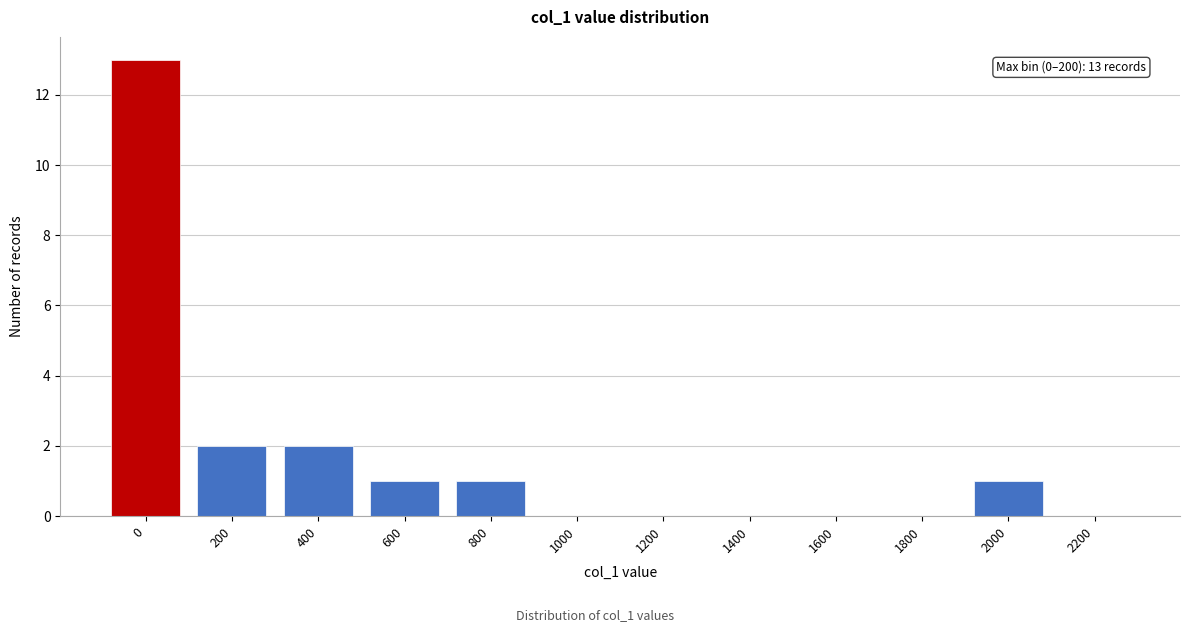

Reading right to left, list all the values displayed in this chart.

2200=0	2000=1	1800=0	1600=0	1400=0	1200=0	1000=0	800=1	600=1	400=2	200=2	0=13